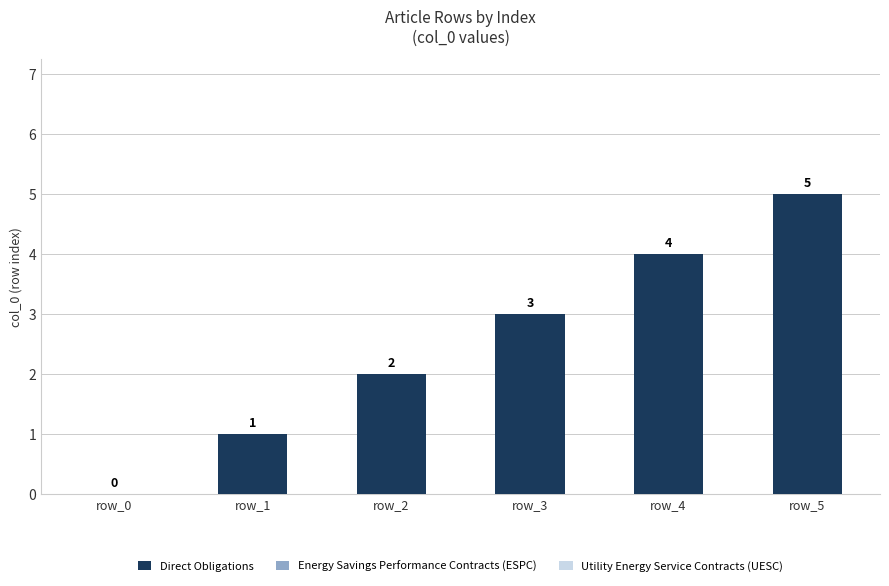

What is the sum of all values?

15